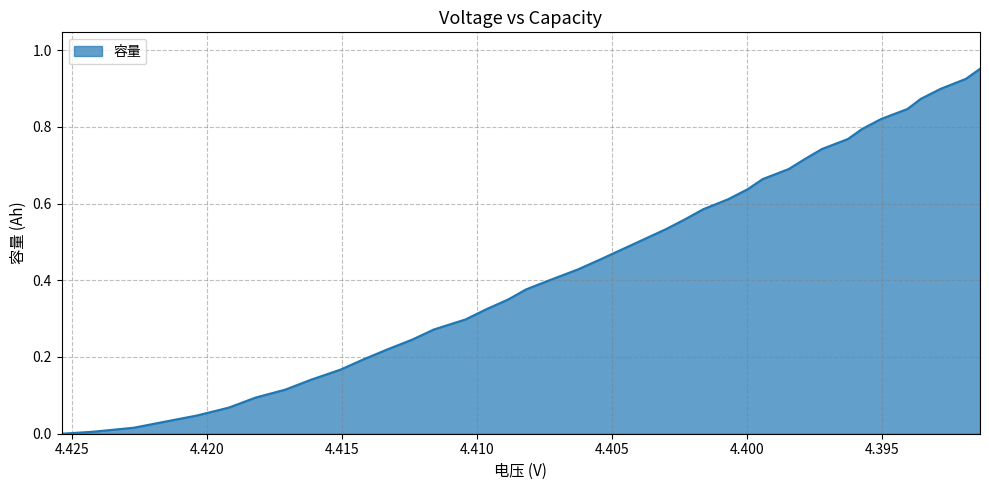

True or false: the data has more than 2 interior local peaks.

False